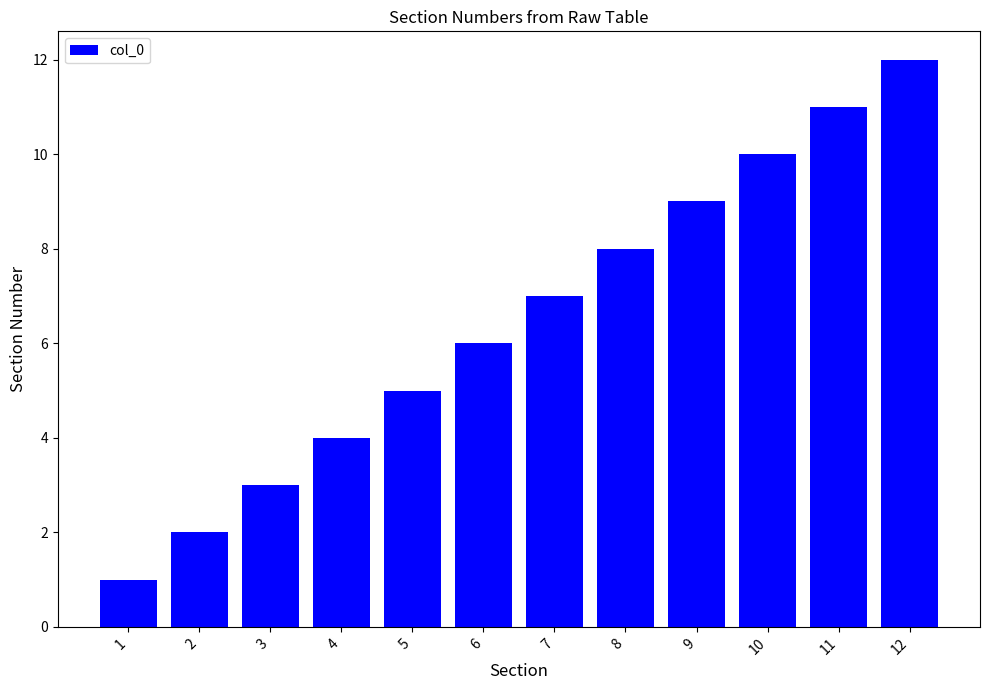

How many categories are shown in the chart?

12